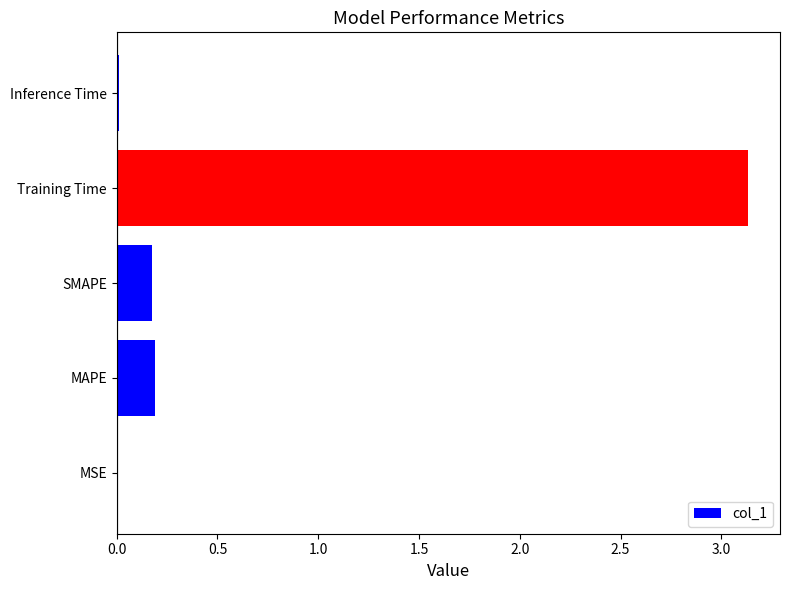

At which category does the chart reach its peak across all series?

Training Time